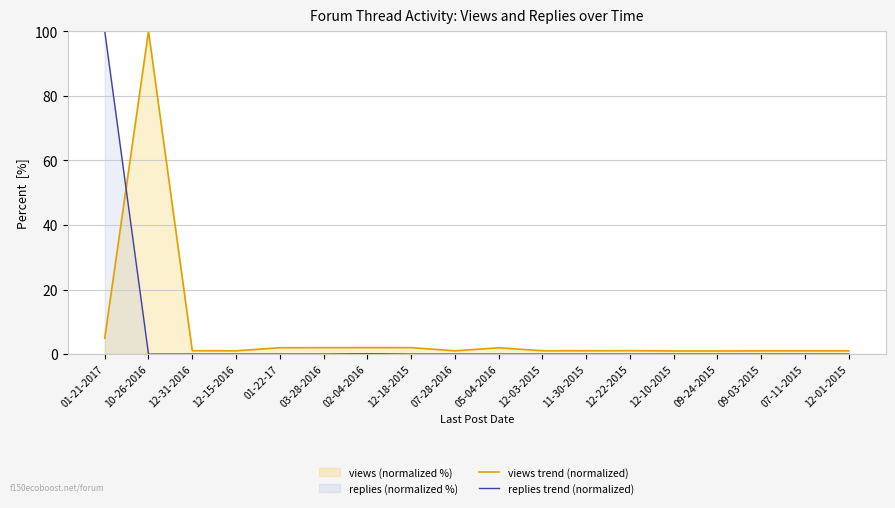

Which series ends up on top after the final intersection of views trend (normalized) and replies trend (normalized)?

views trend (normalized)